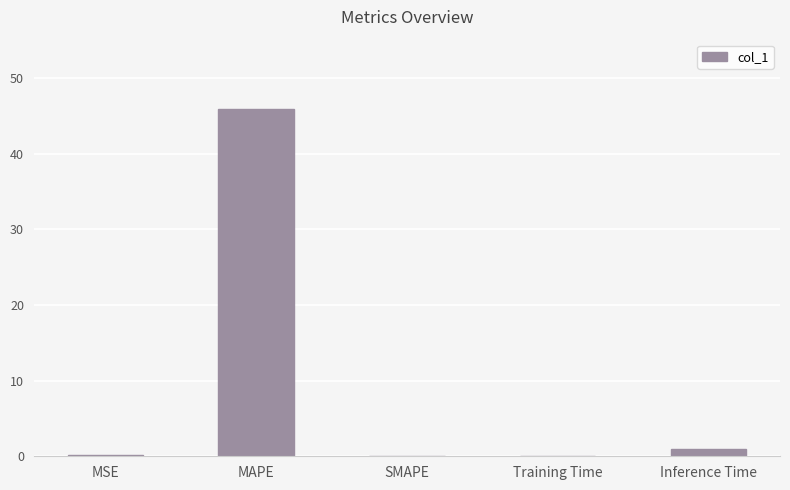

Is it true that the value at MAPE is 27.4?

False